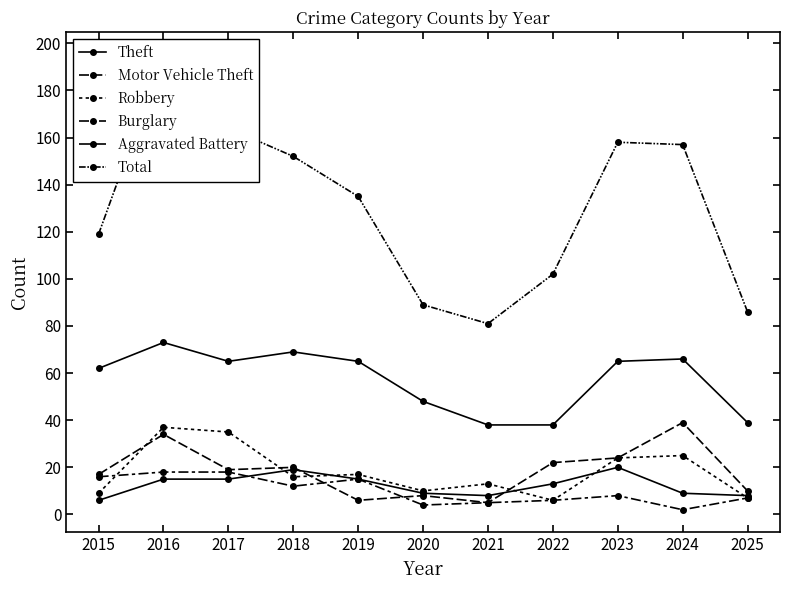

How many data points in Theft are less than 65?

5